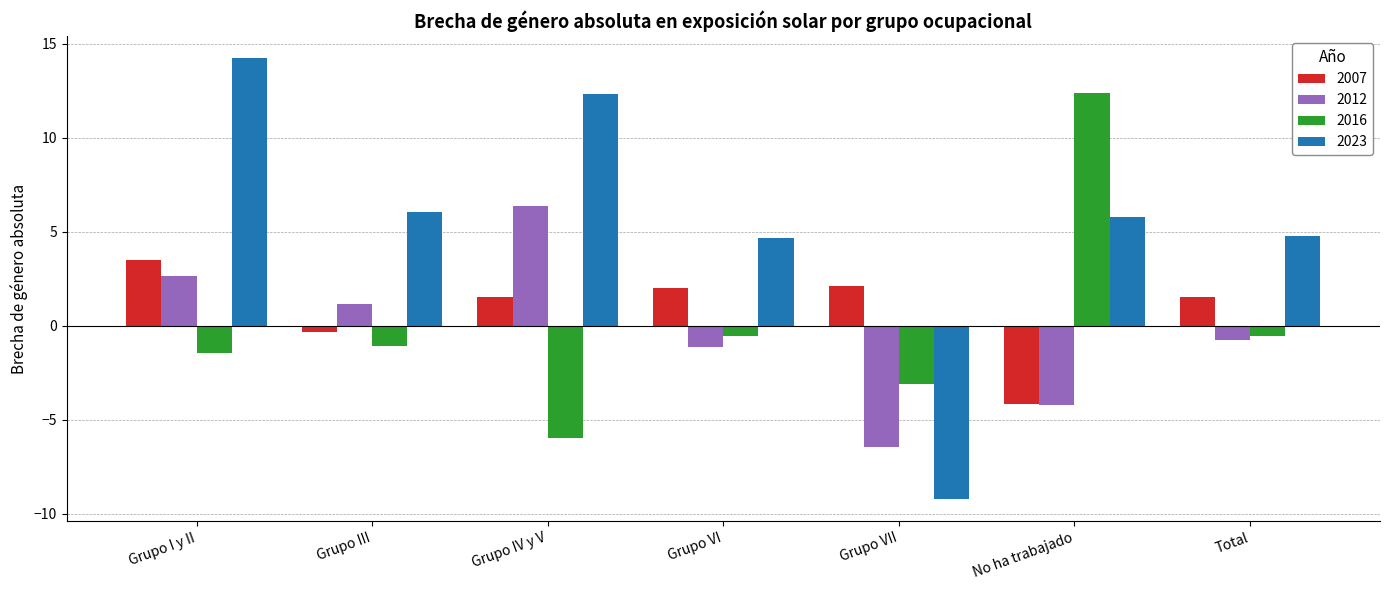

What are all the series names shown in the legend?

2007, 2012, 2016, 2023